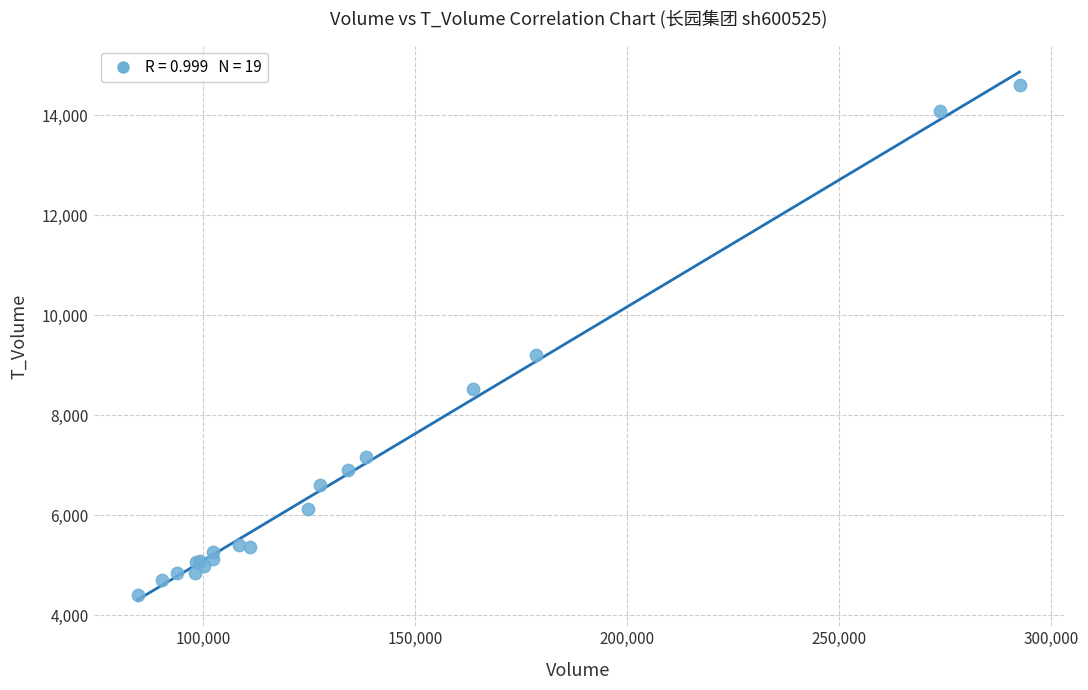

What Y value in the scatter plot is closest to 9505?

9200